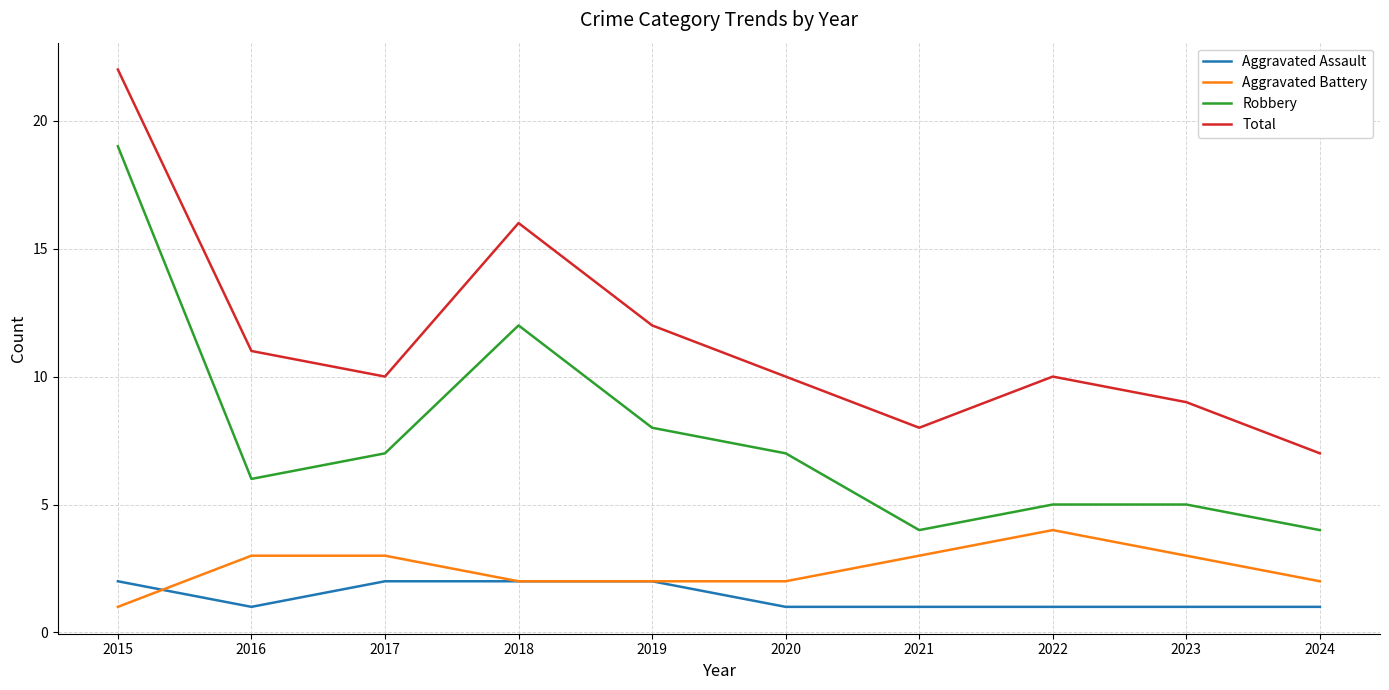

Which series has the largest total across all categories?

Total